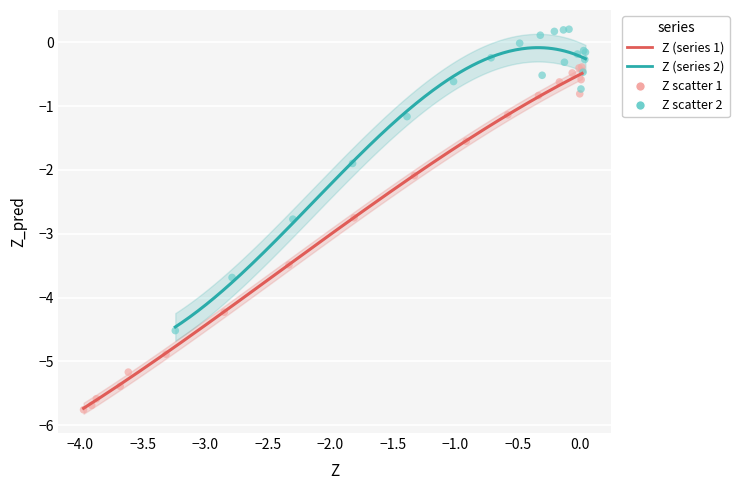

Which series has the largest Y range (max minus min)?

Z (series 1)